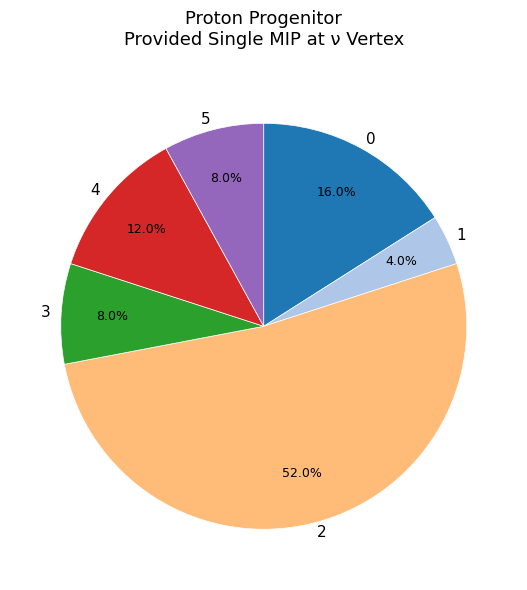

To the nearest percent, what percentage of the pie is 1?

4%